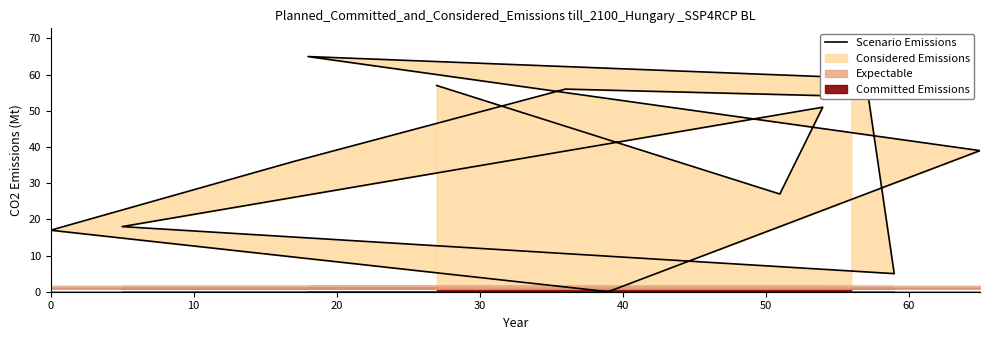

How many categories are shown in the chart?

13